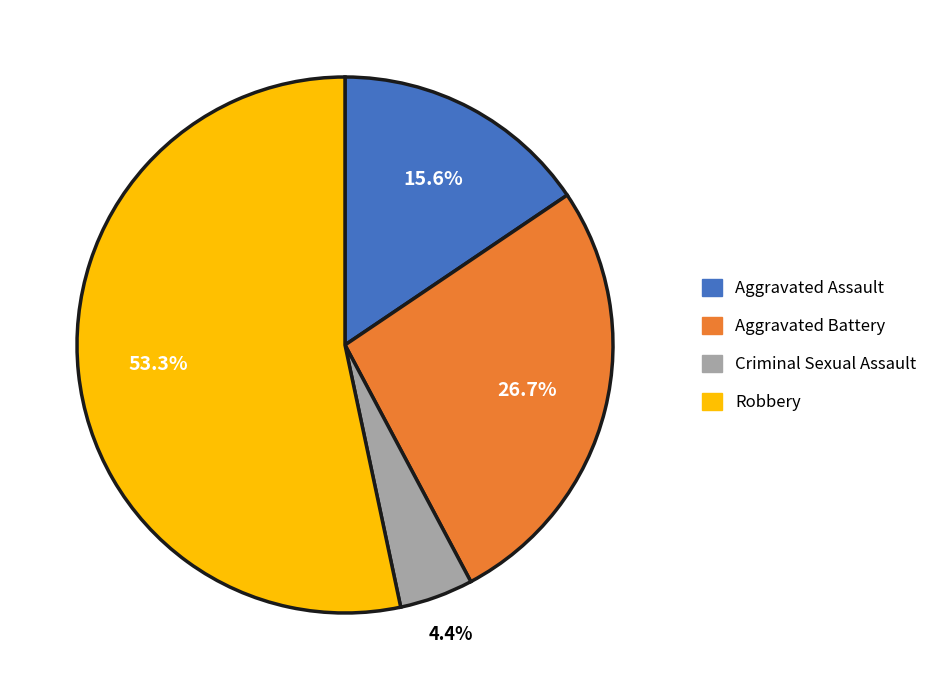

Do Robbery and Criminal Sexual Assault together represent more than half of the pie?

Yes